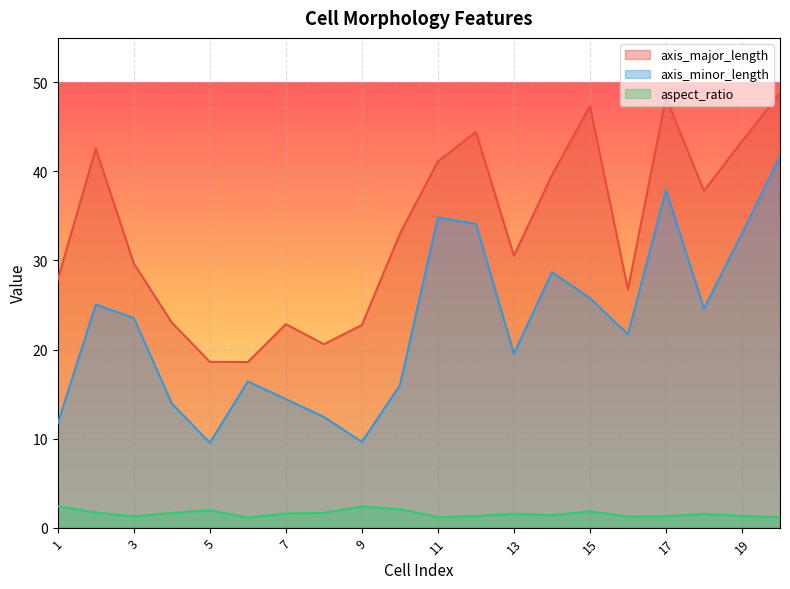

Reading right to left, what are all the values shown in this chart?

axis_major_length: 48.8	43.4	37.8	48.3	26.8	47.3	39.6	30.5	44.4	41.1	33.0	22.8	20.6	22.9	18.6	18.6	23.0	29.7	42.6	27.9
axis_minor_length: 41.7	33.0	24.6	37.9	21.7	25.8	28.7	19.5	34.1	34.8	16.0	9.6	12.4	14.4	16.4	9.5	13.9	23.5	25.1	11.7
aspect_ratio: 1.2	1.3	1.5	1.3	1.2	1.8	1.4	1.6	1.3	1.2	2.1	2.4	1.7	1.6	1.1	2.0	1.7	1.3	1.7	2.4